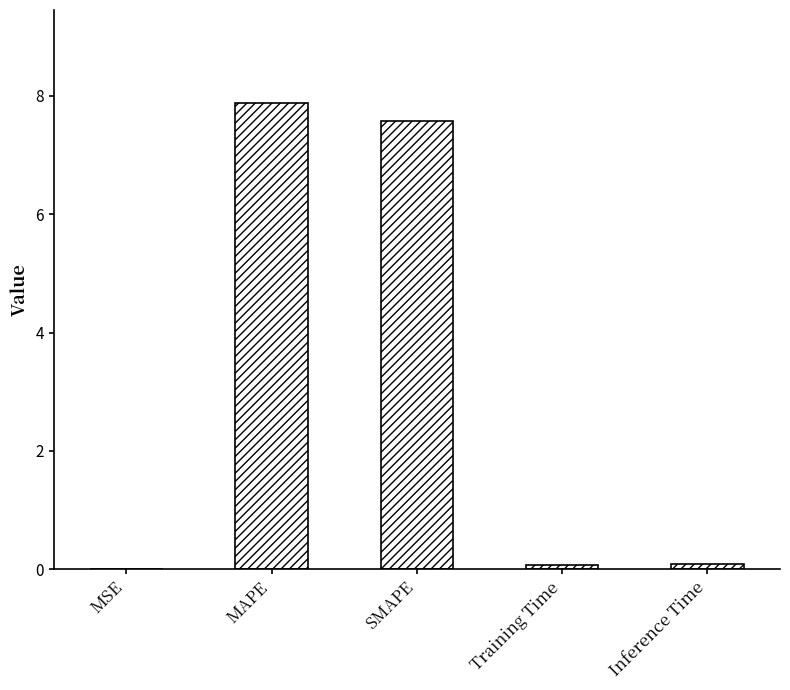

What is the change in value from MSE to Inference Time?

+0.1